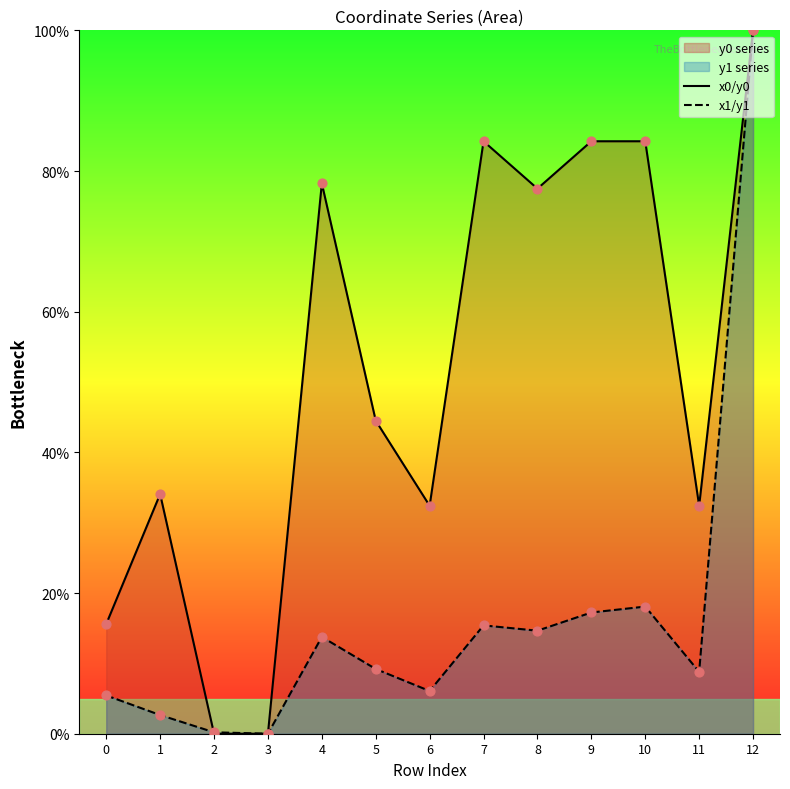

What is the total value across all series at 1?

36.7